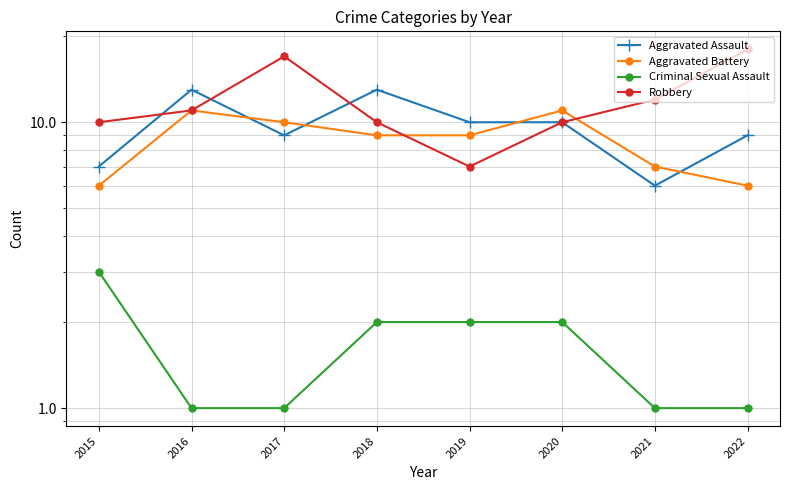

Which series has the widest spread of values?

Robbery